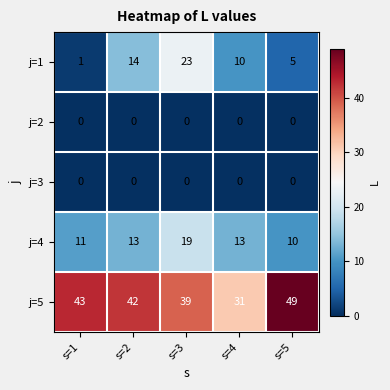

Reading right to left, extract all data points from this chart.

j=1: 5	10	23	14	1
j=2: 0	0	0	0	0
j=3: 0	0	0	0	0
j=4: 10	13	19	13	11
j=5: 49	31	39	42	43